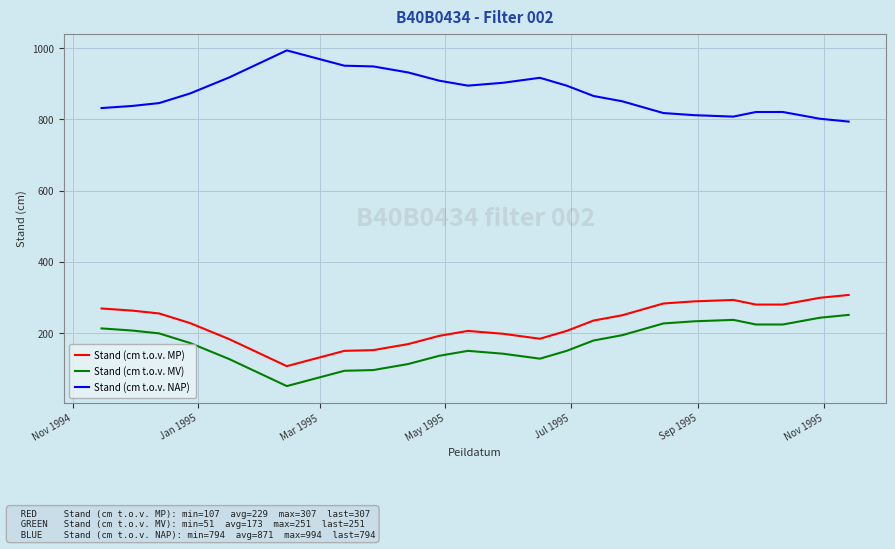

Is this an area chart (filled region under the line)?

No